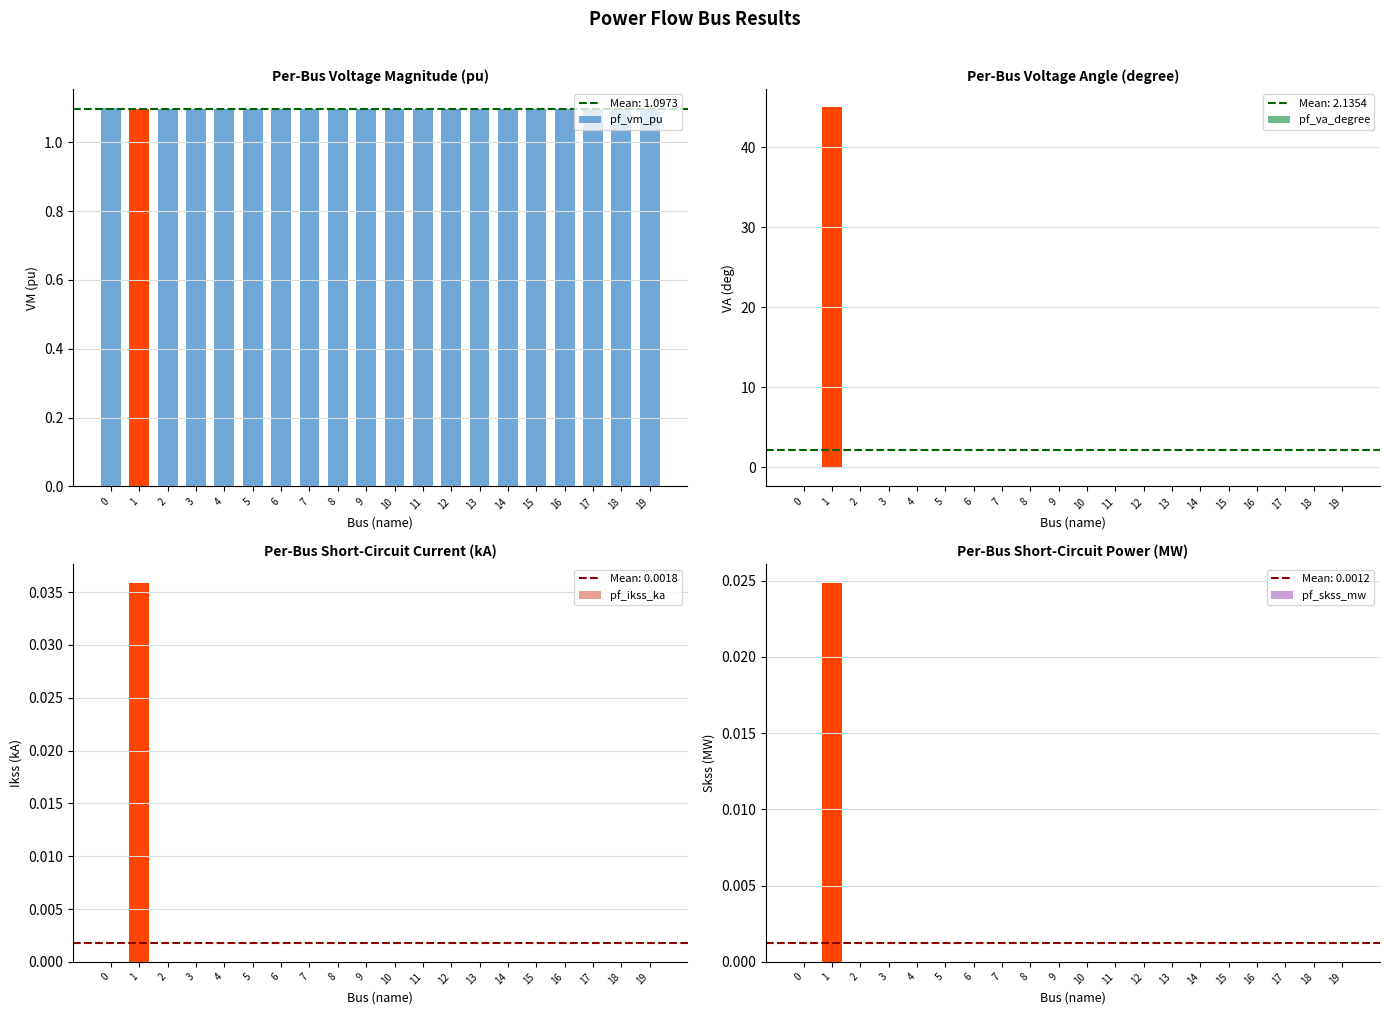

Is it true that pf_vm_pu equals 0.4 at 16?

False